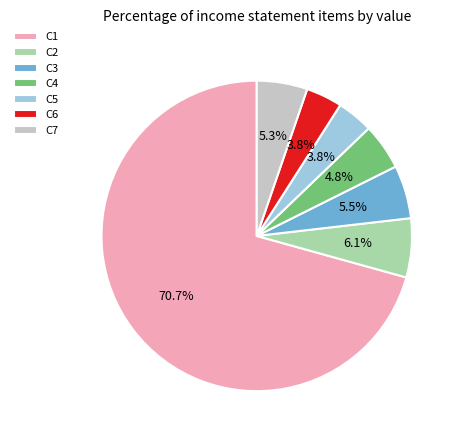

What is the largest slice in the pie chart?

C1